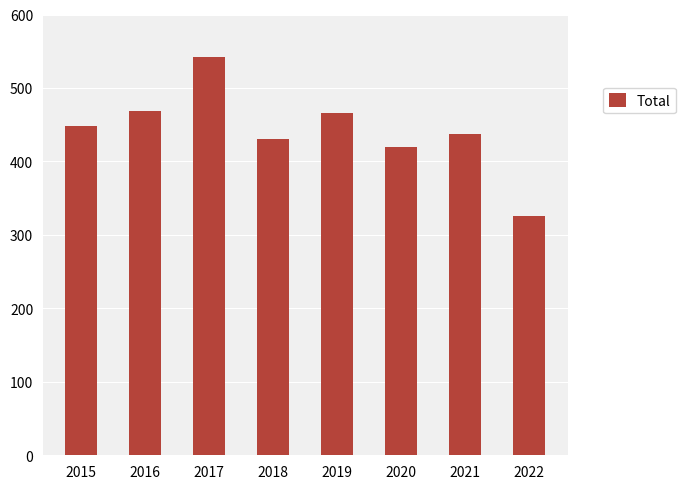

At which label is the value closest to 434?

2018